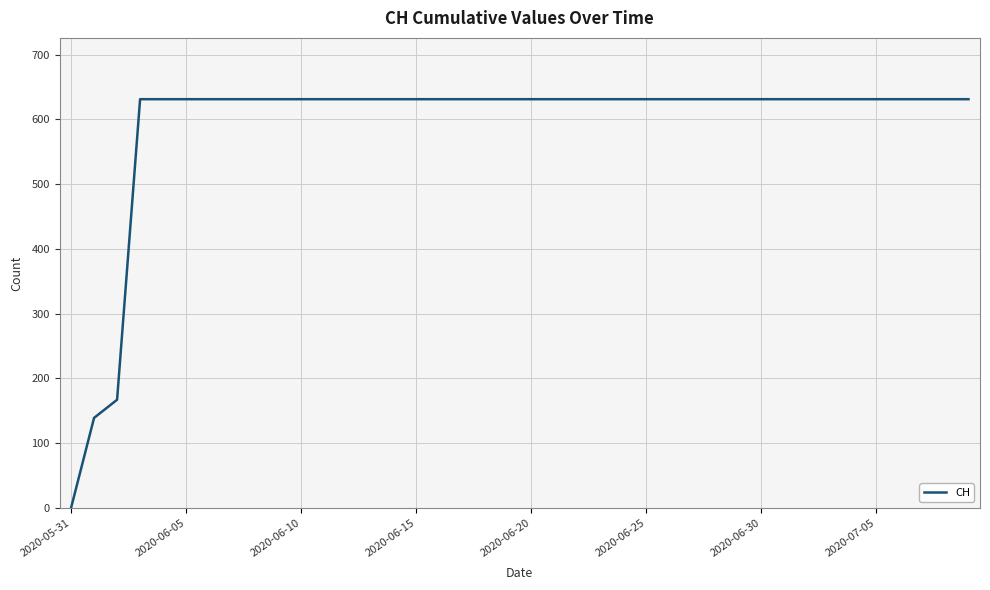

What is the difference between the maximum and minimum values?

631